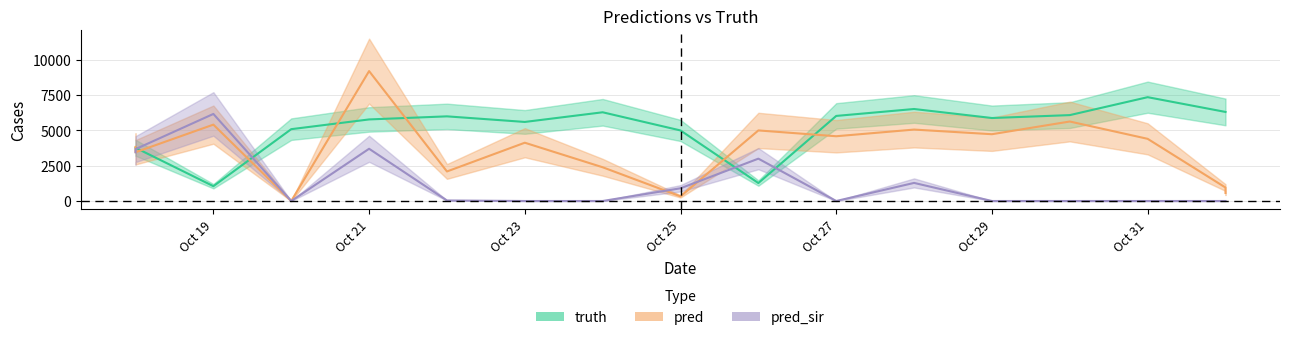

True or false: truth has more than 1 interior local peaks.

True